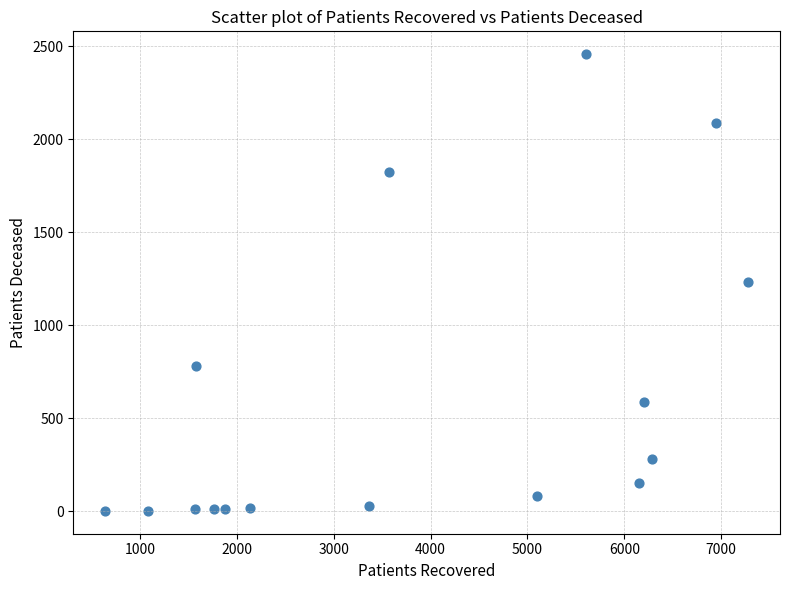

What is the range of X values (max minus min)?

6631